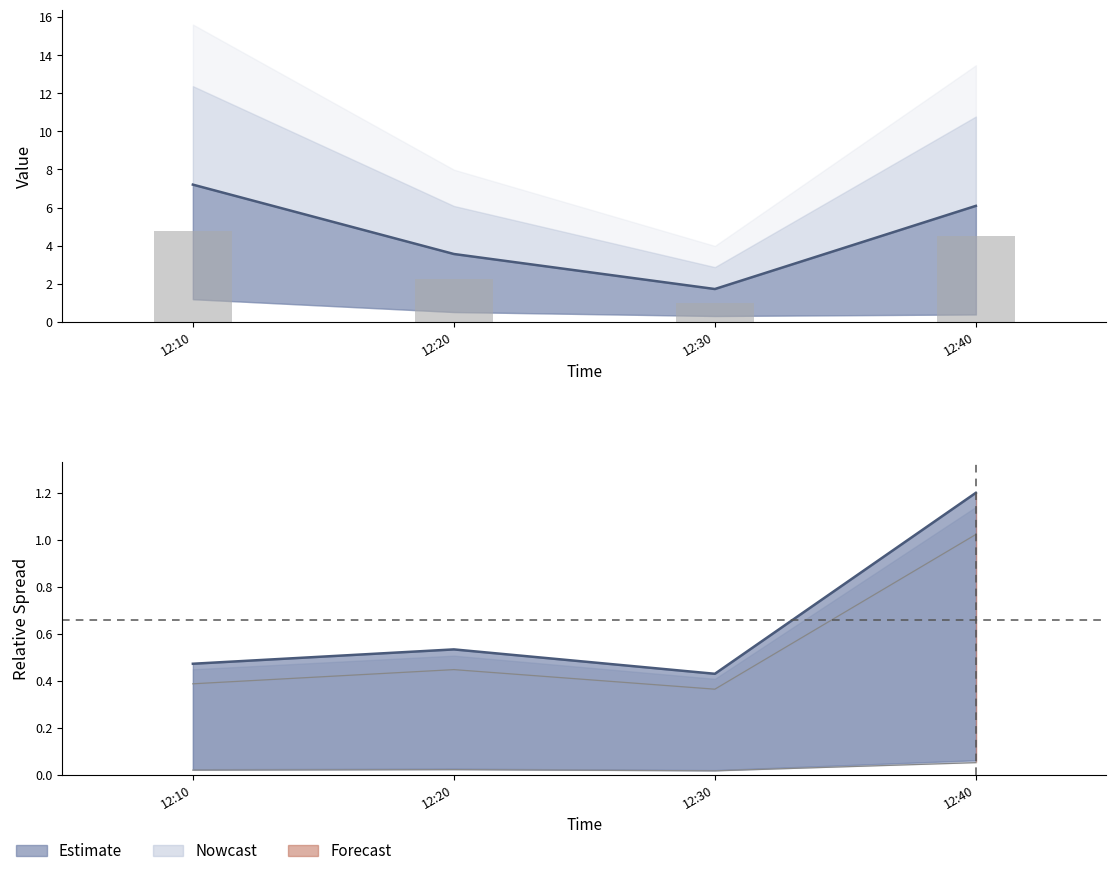

Which series has the largest range (max minus min)?

J1 line